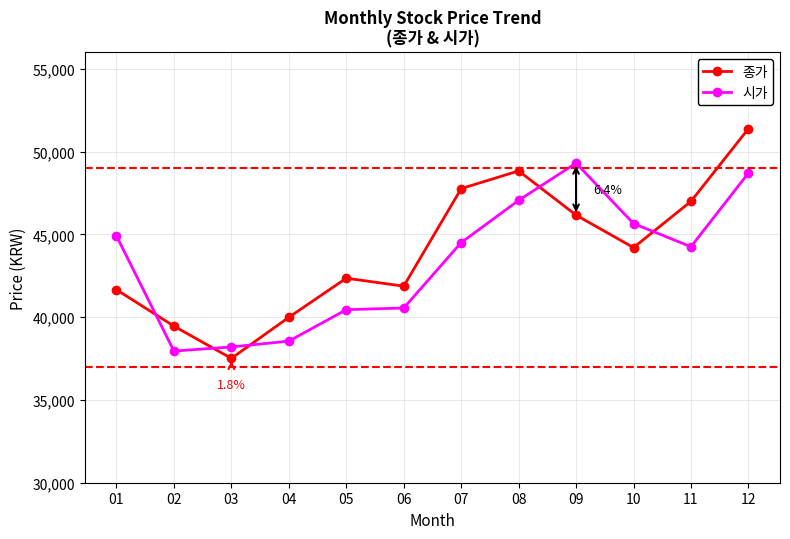

Where do 시가 and 종가 first cross each other?

01 and 02